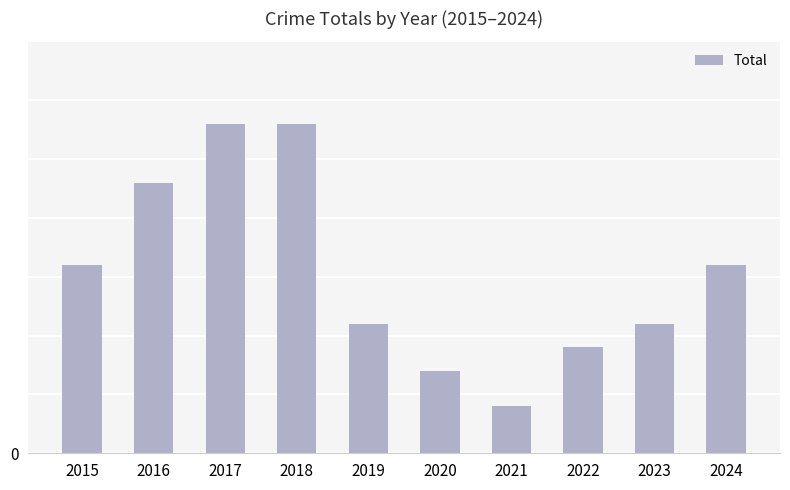

Does the chart contain any negative values?

No